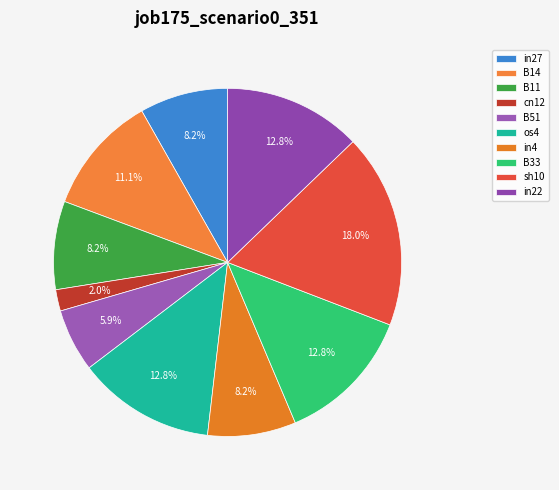

Count the number of slices in the pie.

10